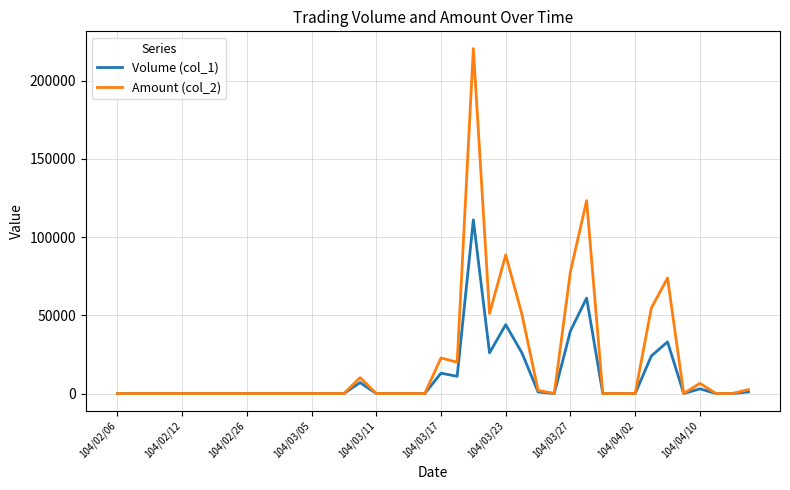

Which series has the largest range (max minus min)?

Amount (col_2)